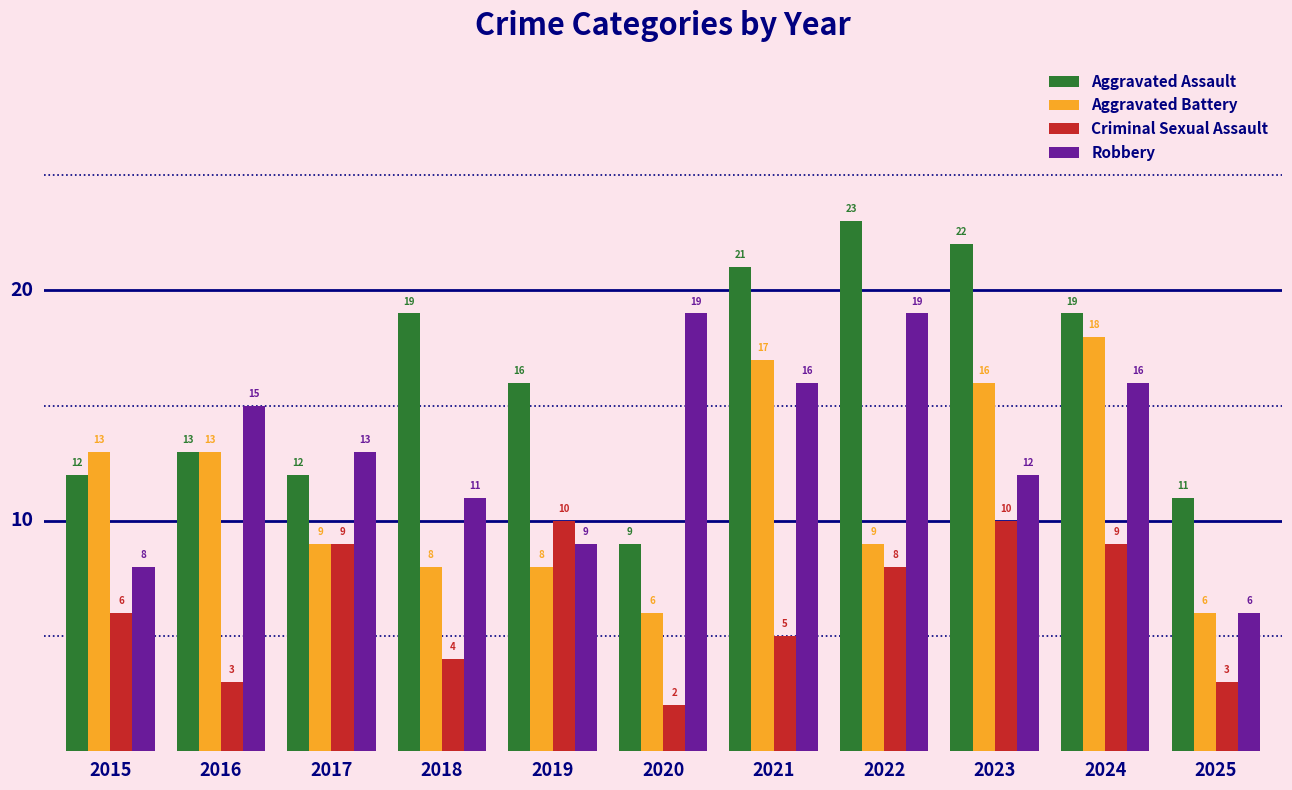

What is the value of the Aggravated Assault bar at the 2nd from the left?

13